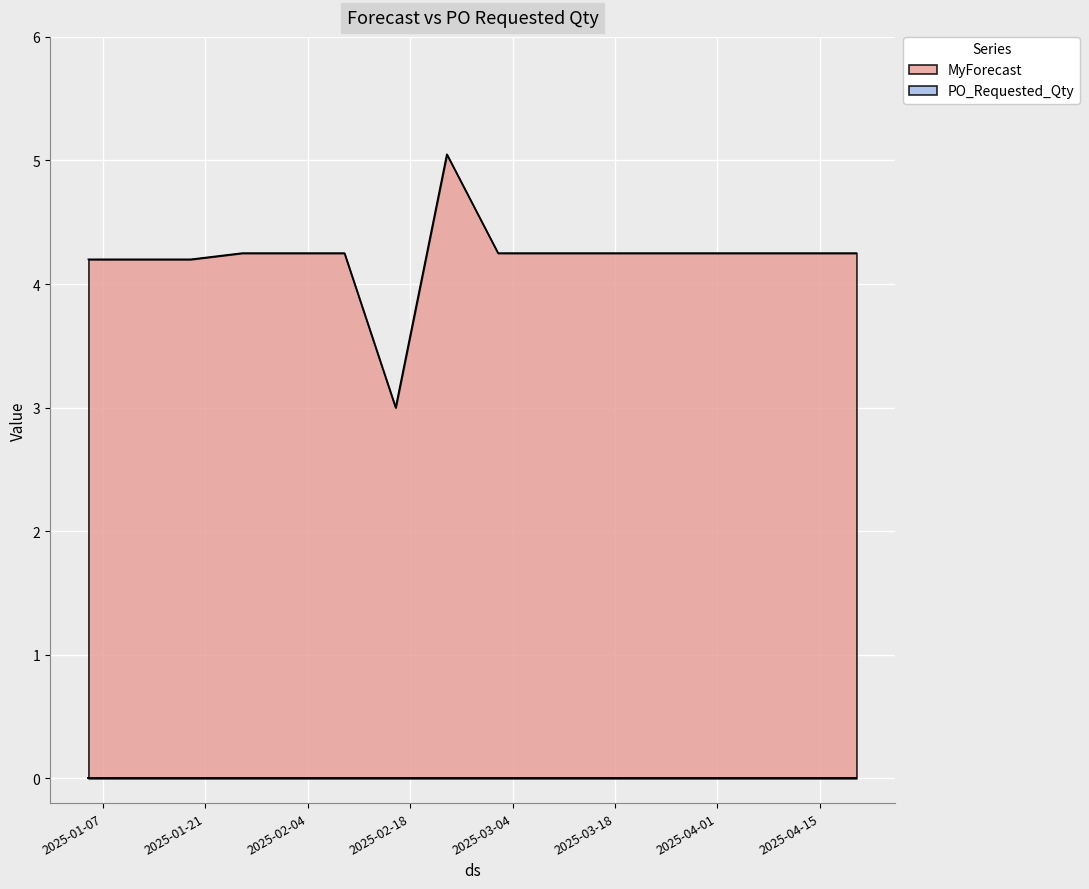

Count the number of categories in the chart.

16